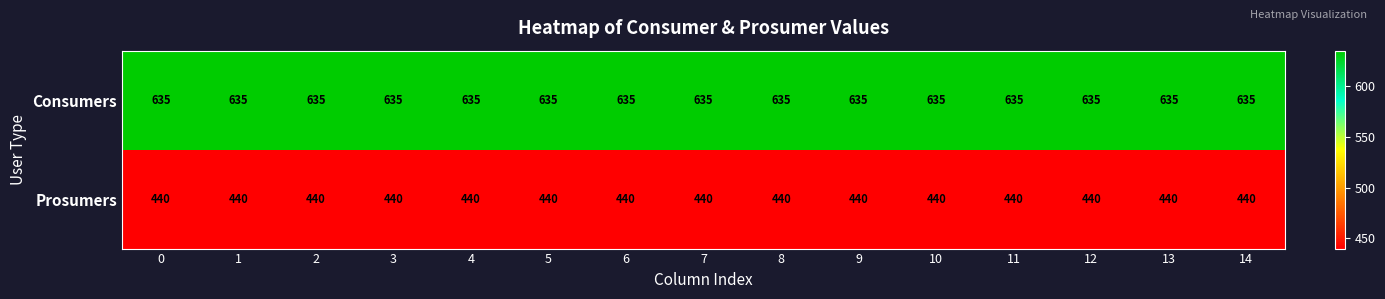

What is the difference between the highest and lowest values at 12?

195